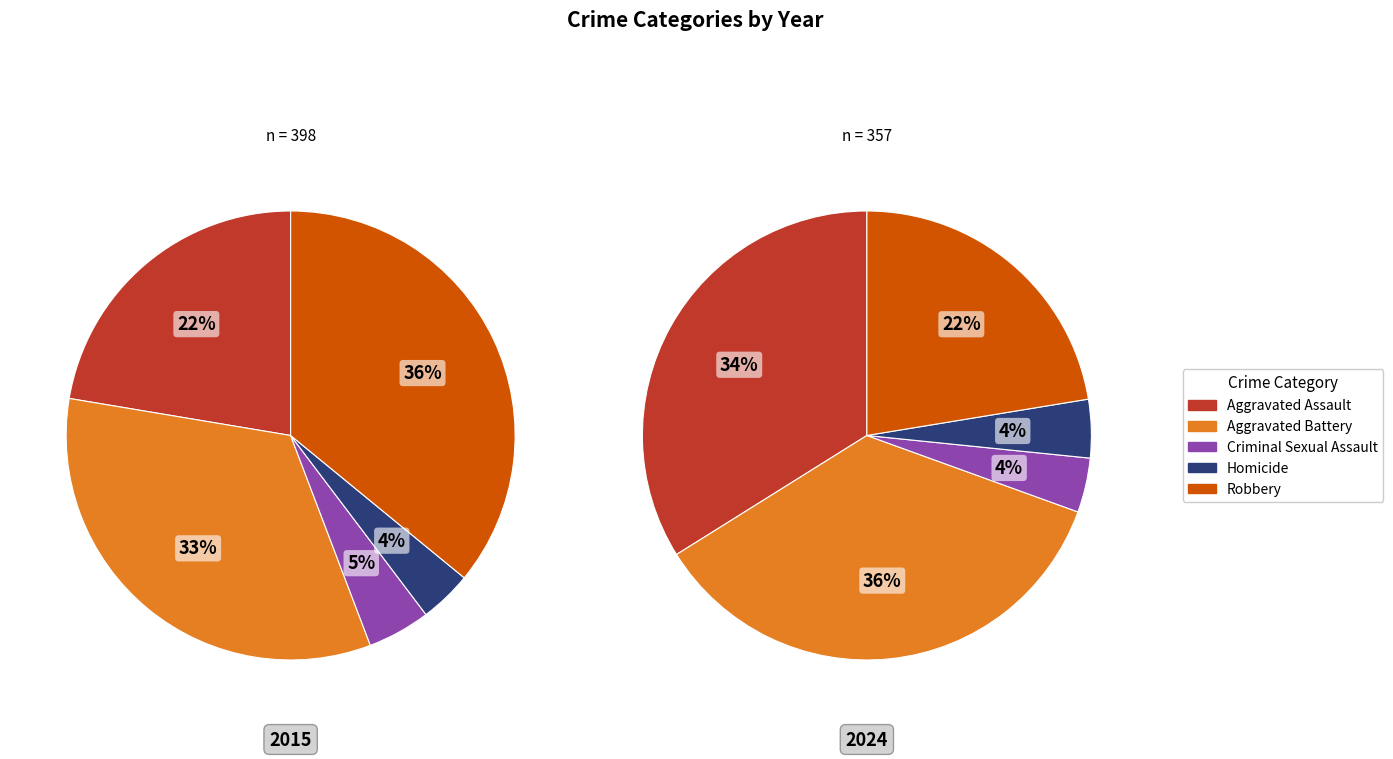

How many slices are in this pie chart?

5